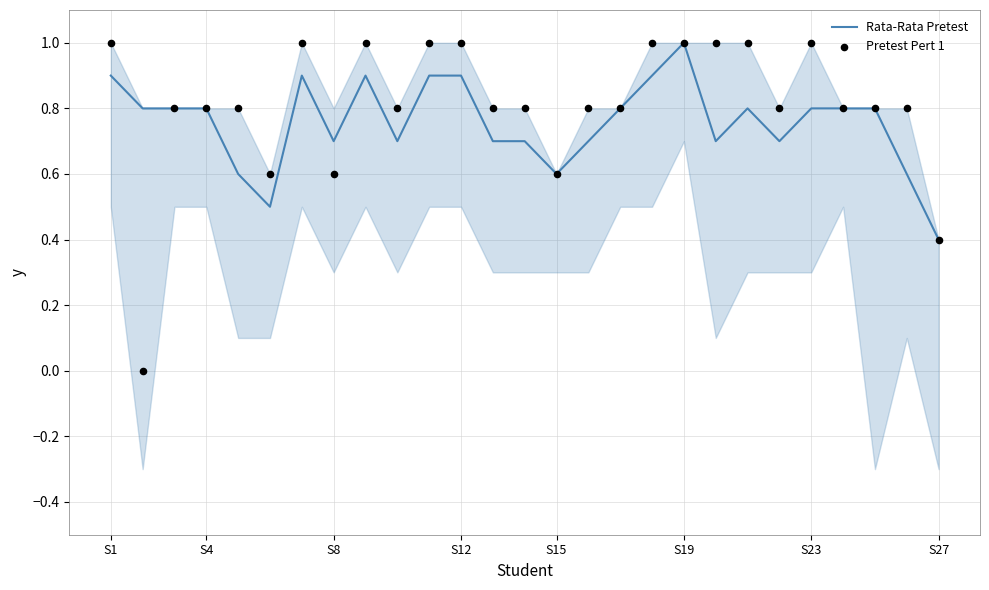

Which series reaches the minimum Y coordinate?

Pretest Pert 1